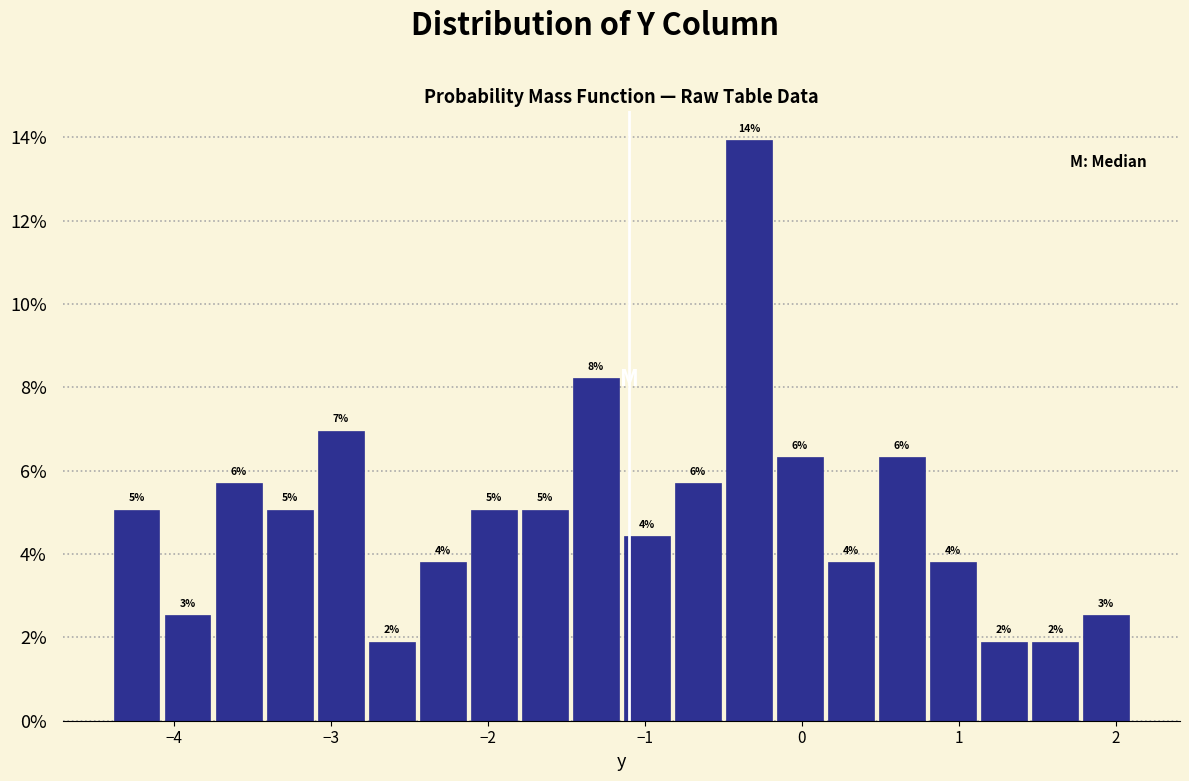

Around what value on the x-axis is the tallest bar? Give the approximate position of its centre, as read against the axis.

-0.3